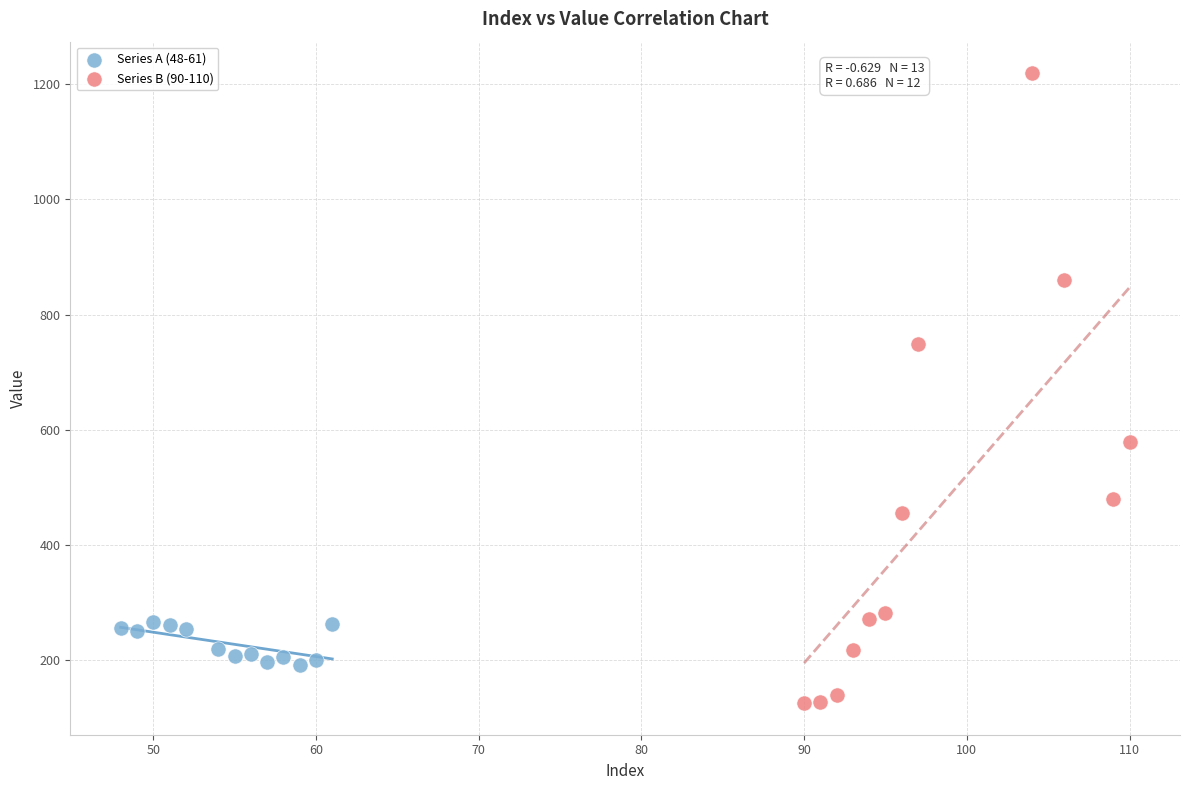

Which series reaches the maximum Y coordinate?

Series B (90-110)